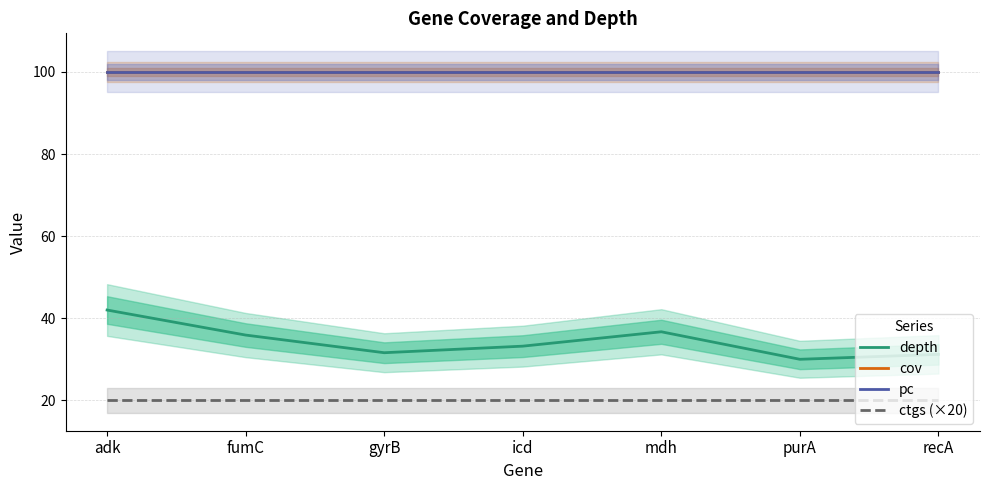

Which has a higher value, fumC or mdh?

mdh